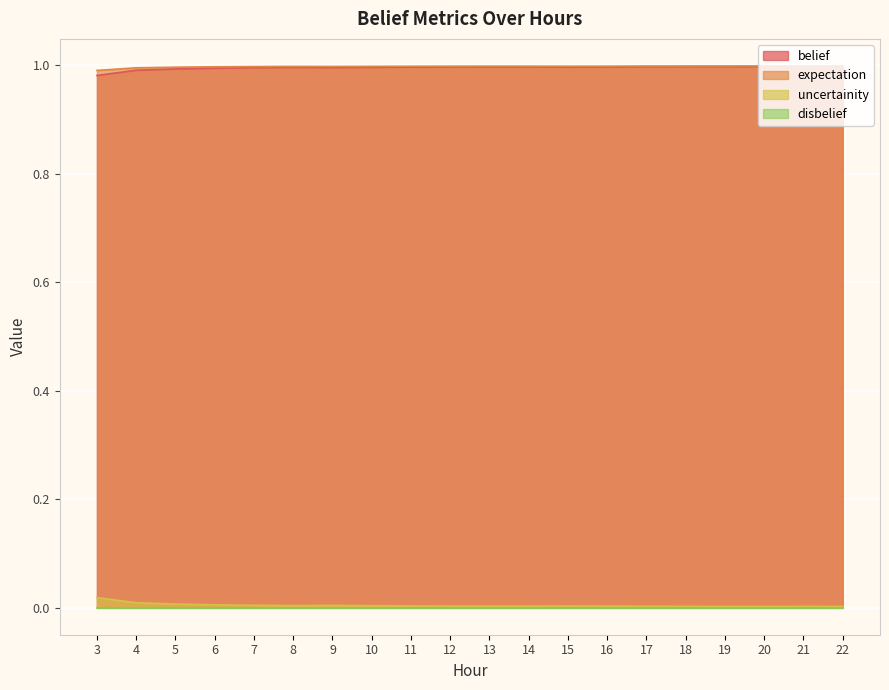

The belief series shows 1.0 at 15. True or false?

True